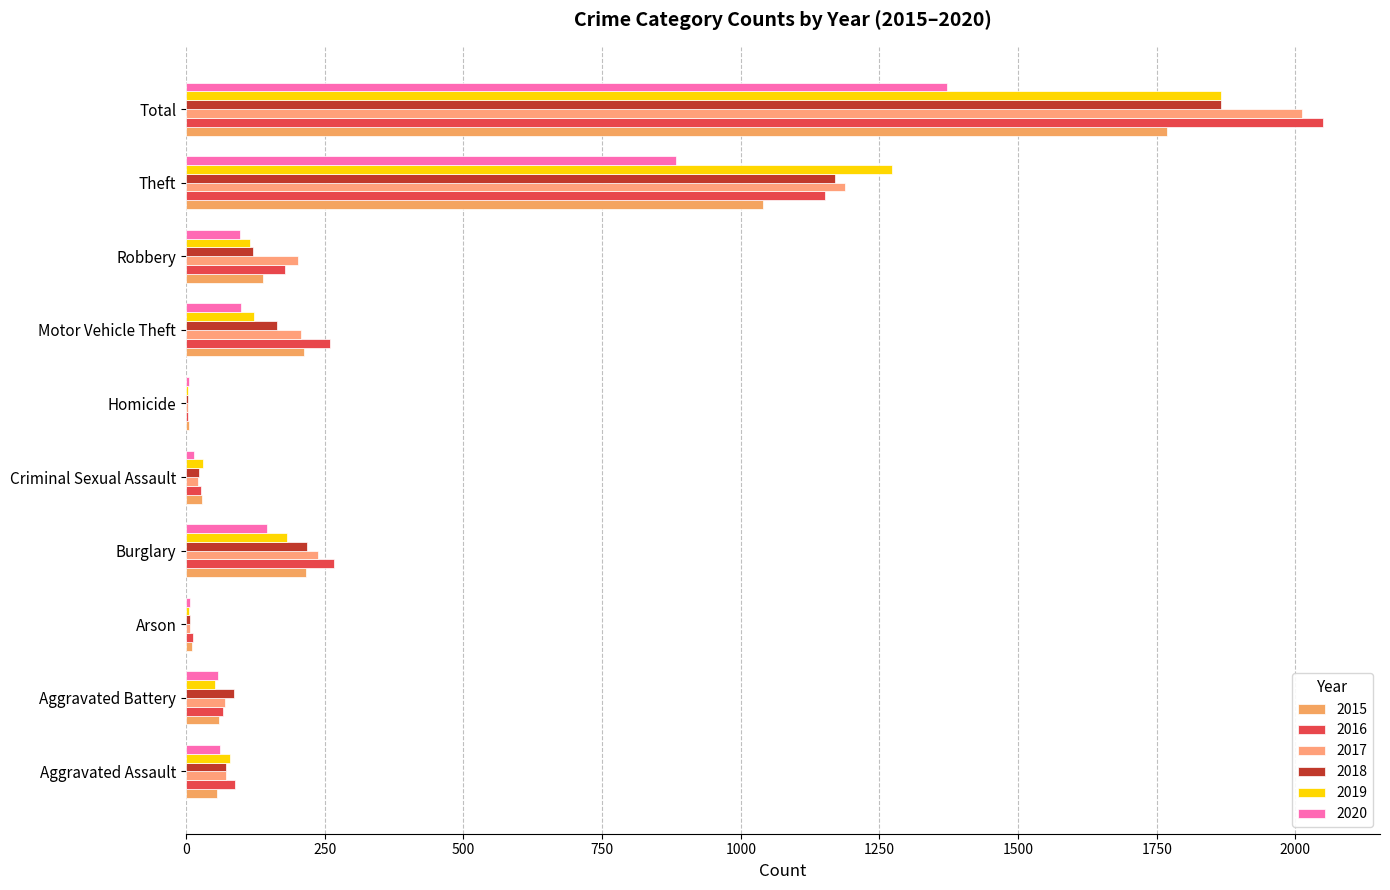

What is the average value of the 2020 series?

274